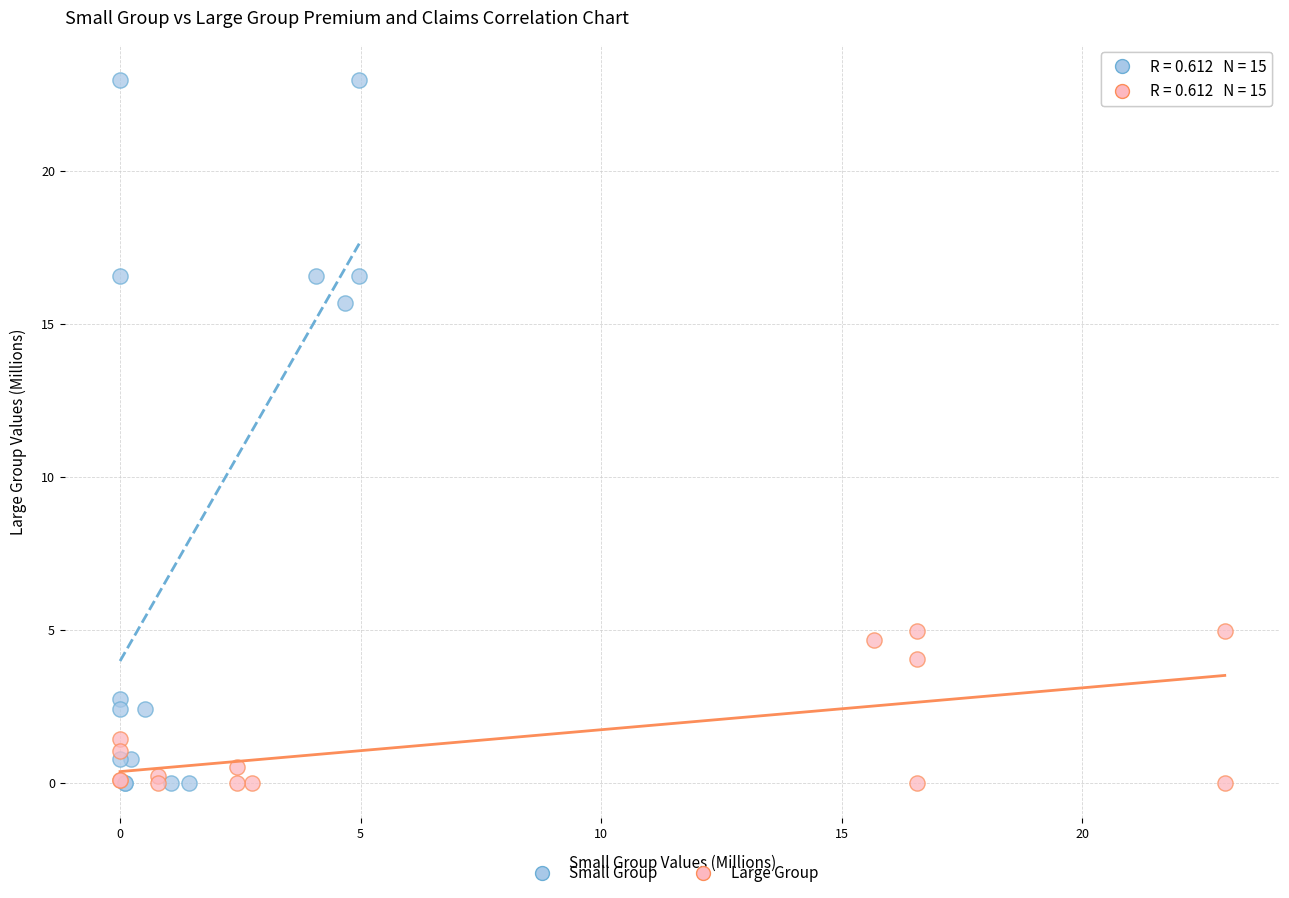

Which series contains the highest Y value?

Small Group